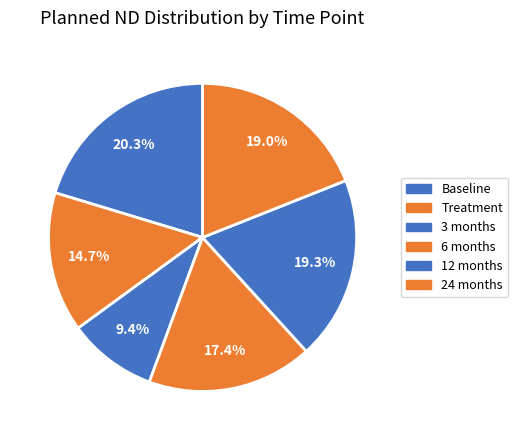

Count the number of slices in the pie.

6